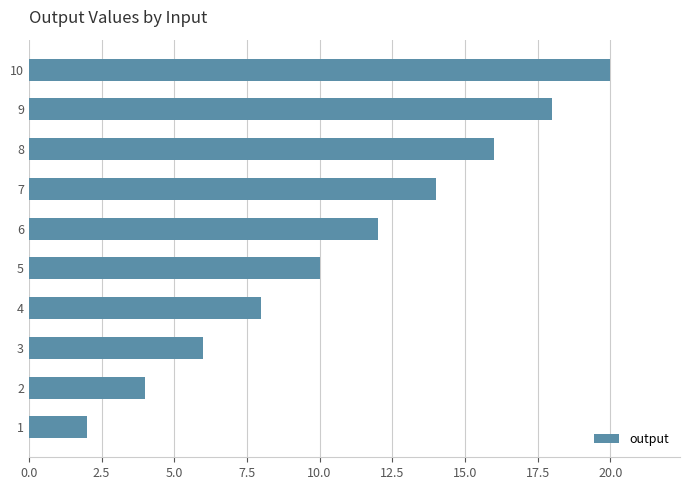

Reading bottom to top, transcribe all the data shown in this chart.

1=2	2=4	3=6	4=8	5=10	6=12	7=14	8=16	9=18	10=20